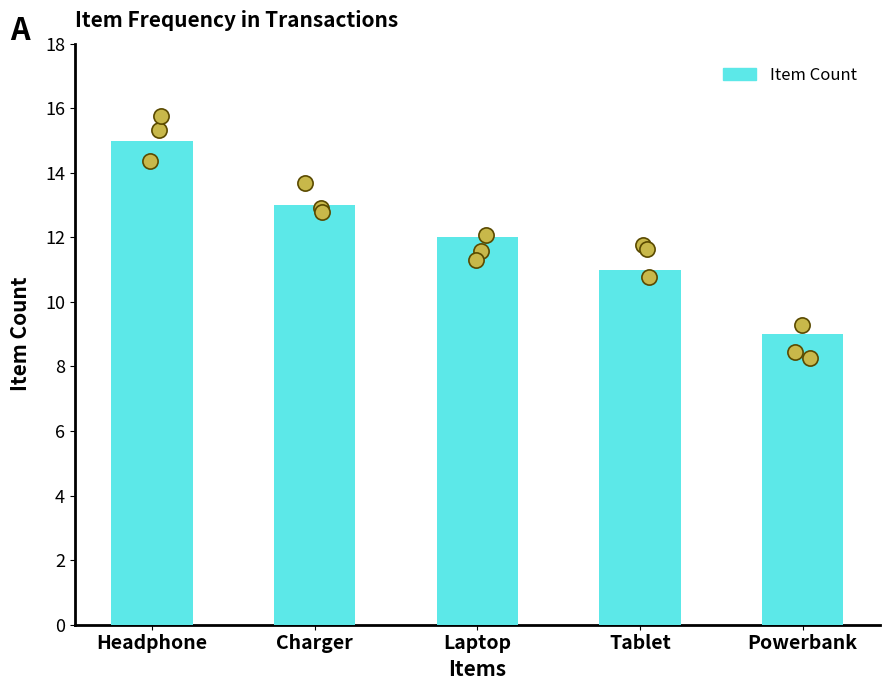

Which has a higher value, Powerbank or Laptop?

Laptop